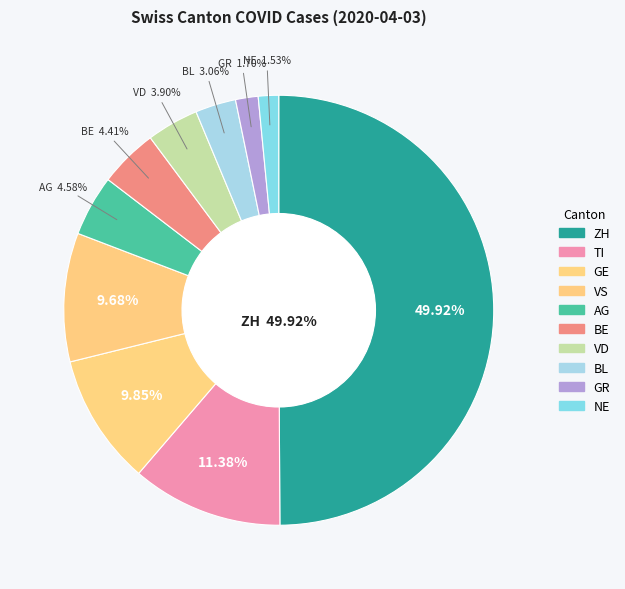

To the nearest percent, what is the average slice percentage?

10%